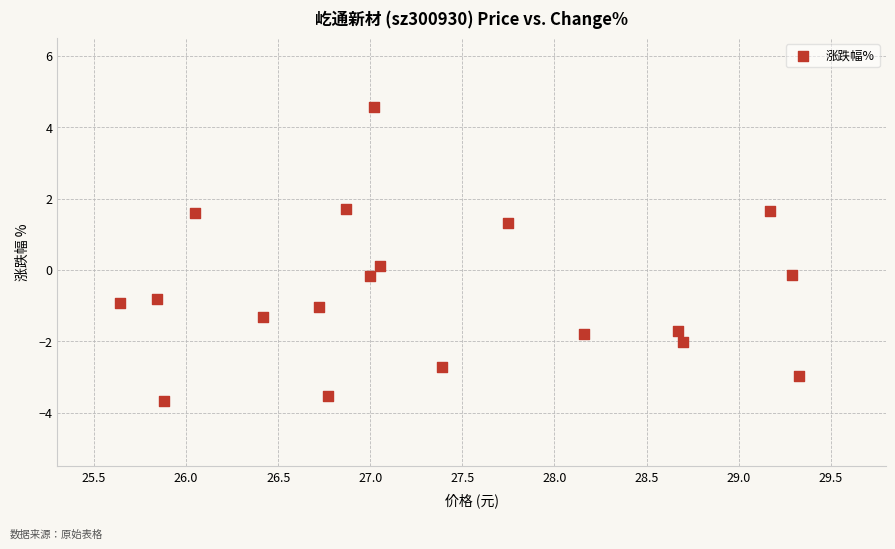

What is the range of X values (max minus min)?

3.7